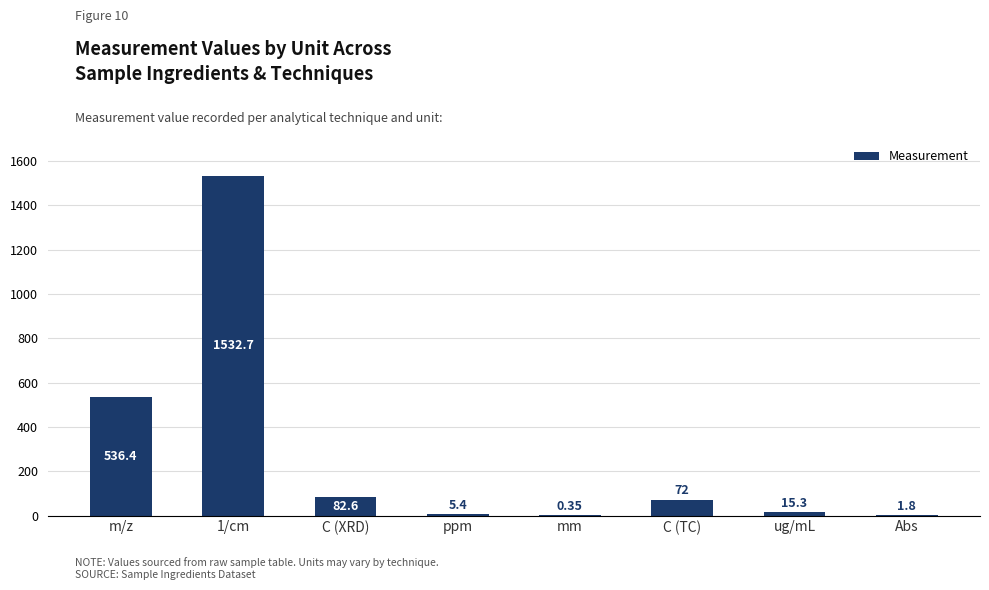

Which label corresponds to the largest value in the chart?

1/cm